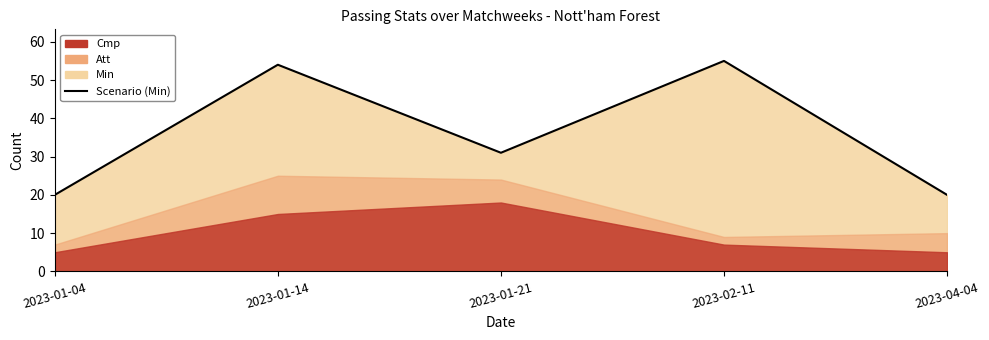

Rank the categories by value from lowest to highest.

2023-01-04, 2023-04-04, 2023-01-21, 2023-01-14, 2023-02-11